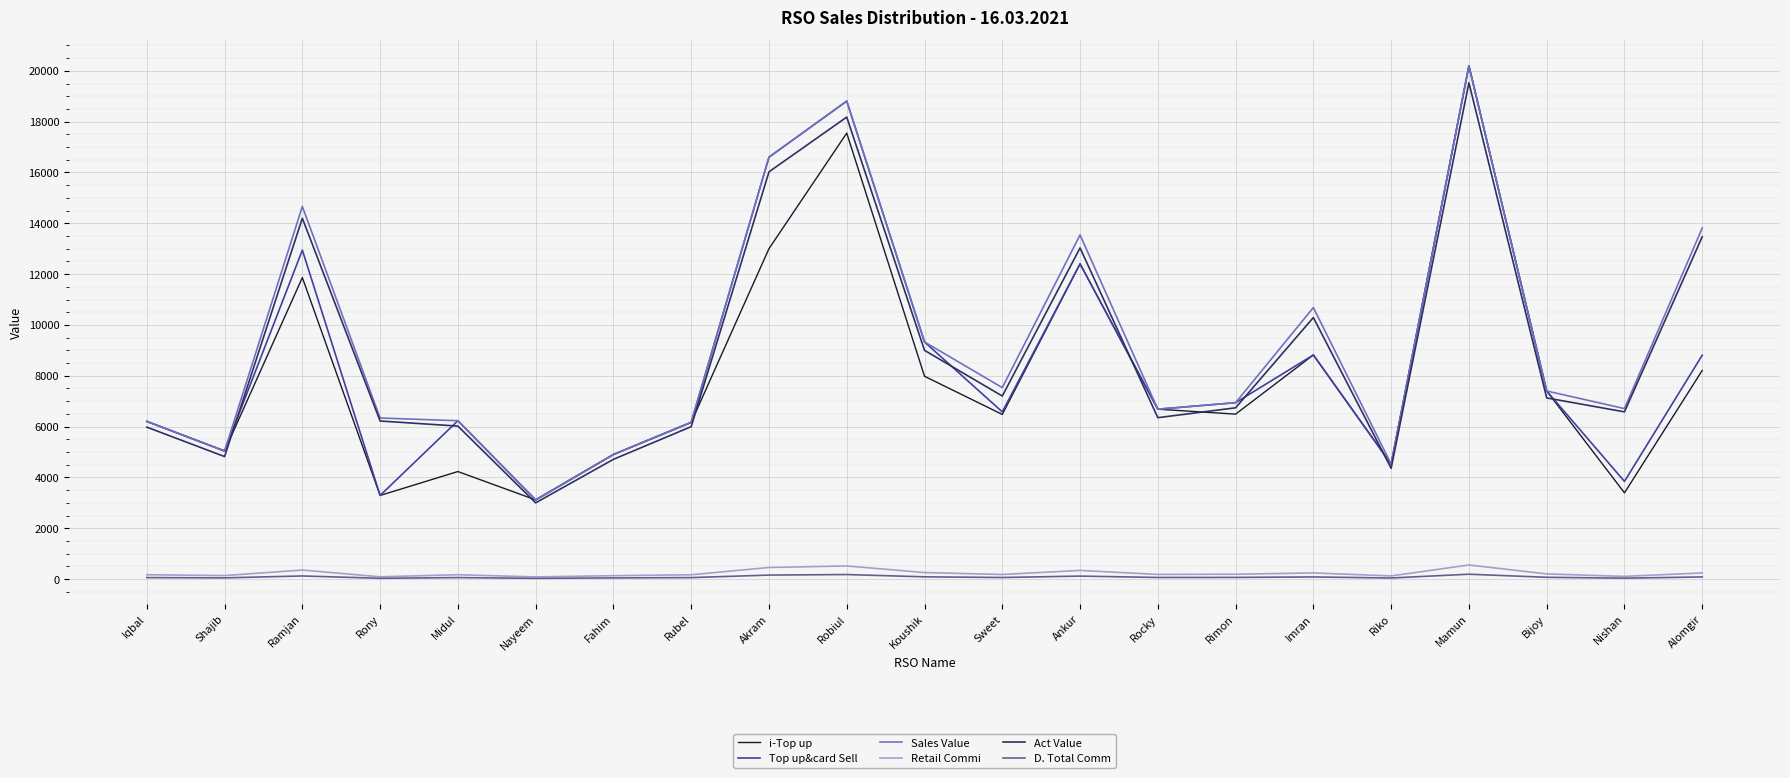

What is the average value of the Act Value series?

8992.7